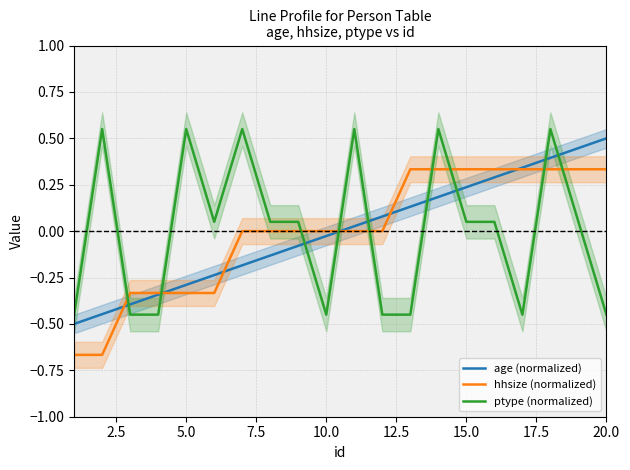

True or false: hhsize (normalized) has more than 1 points higher than both neighbors.

False